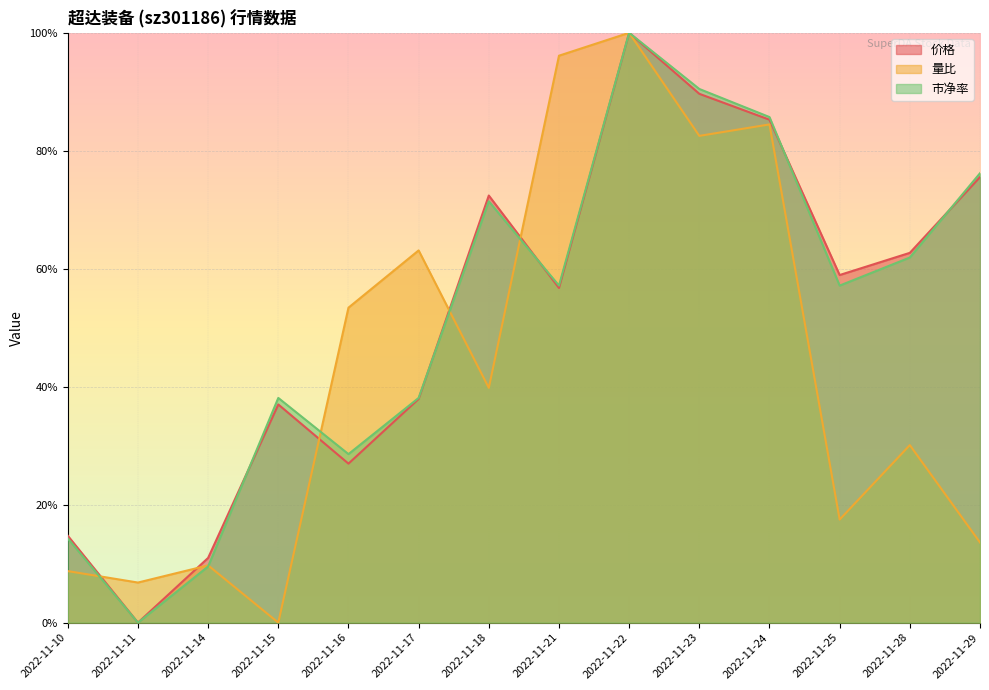

Which series changed the most between 2022-11-17 and 2022-11-18?

价格